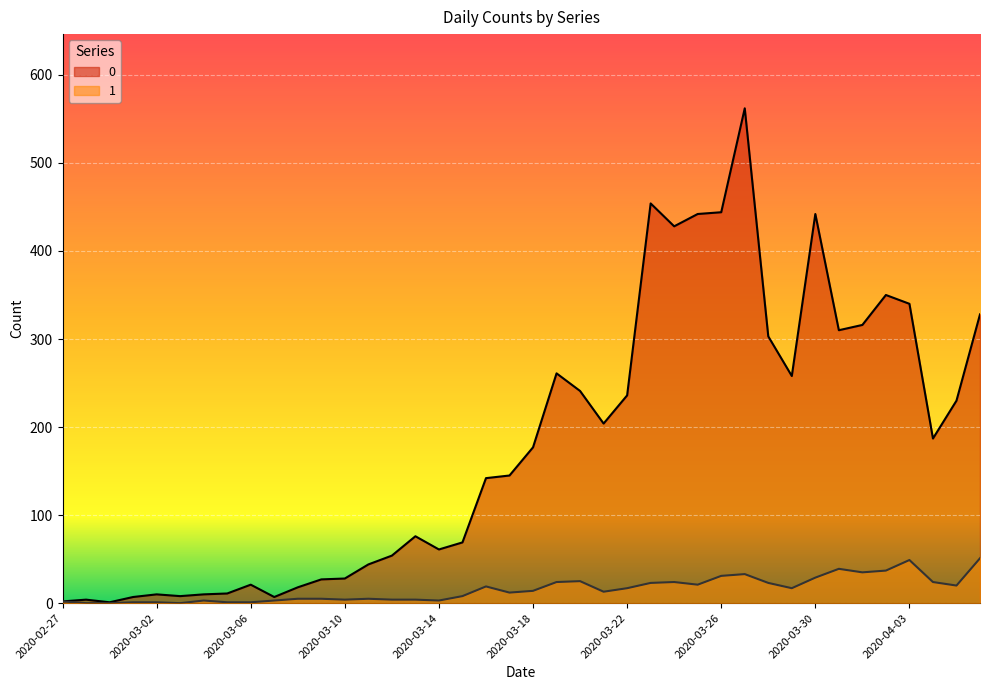

Reading left to right, transcribe all the data shown in this chart.

0: 2020-02-27=2	2020-02-28=4	2020-02-29=1	2020-03-01=7	2020-03-02=10	2020-03-03=8	2020-03-04=10	2020-03-05=11	2020-03-06=21	2020-03-07=7	2020-03-08=18	2020-03-09=27	2020-03-10=28	2020-03-11=44	2020-03-12=54	2020-03-13=76	2020-03-14=61	2020-03-15=69	2020-03-16=142	2020-03-17=145	2020-03-18=177	2020-03-19=261	2020-03-20=241	2020-03-21=204	2020-03-22=236	2020-03-23=454	2020-03-24=428	2020-03-25=442	2020-03-26=444	2020-03-27=562	2020-03-28=303	2020-03-29=258	2020-03-30=442	2020-03-31=310	2020-04-01=316	2020-04-02=350	2020-04-03=340	2020-04-04=187	2020-04-05=230	2020-04-06=328
1: 2020-02-27=2	2020-02-28=0	2020-02-29=0	2020-03-01=1	2020-03-02=1	2020-03-03=0	2020-03-04=3	2020-03-05=1	2020-03-06=1	2020-03-07=3	2020-03-08=5	2020-03-09=5	2020-03-10=4	2020-03-11=5	2020-03-12=4	2020-03-13=4	2020-03-14=3	2020-03-15=8	2020-03-16=19	2020-03-17=12	2020-03-18=14	2020-03-19=24	2020-03-20=25	2020-03-21=13	2020-03-22=17	2020-03-23=23	2020-03-24=24	2020-03-25=21	2020-03-26=31	2020-03-27=33	2020-03-28=23	2020-03-29=17	2020-03-30=29	2020-03-31=39	2020-04-01=35	2020-04-02=37	2020-04-03=49	2020-04-04=24	2020-04-05=20	2020-04-06=51